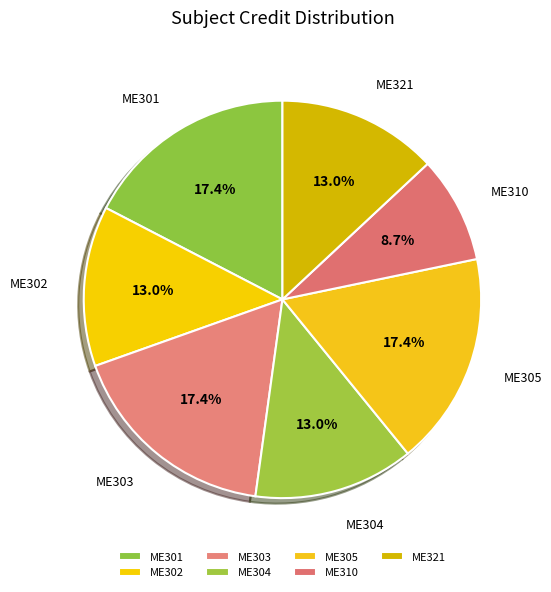

To the nearest percent, what is the difference between the ME310 and ME321 slice percentages?

4%